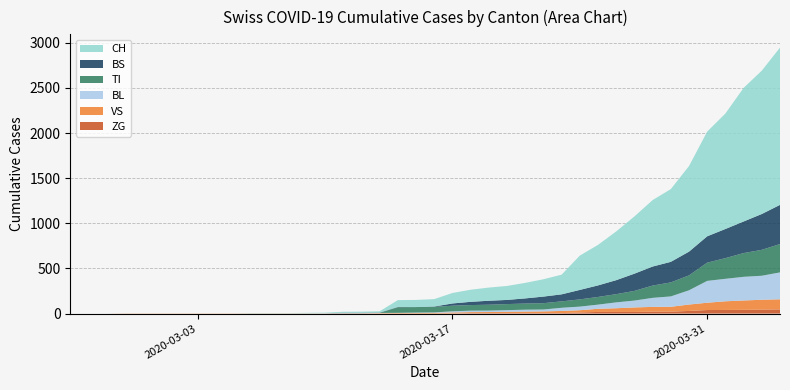

Reading left to right, extract all data points from this chart.

BL: 2020-02-25=0	2020-02-26=0	2020-02-27=0	2020-02-28=0	2020-02-29=0	2020-03-01=0	2020-03-02=0	2020-03-03=0	2020-03-04=0	2020-03-05=0	2020-03-06=0	2020-03-07=0	2020-03-08=0	2020-03-09=1	2020-03-10=2	2020-03-11=2	2020-03-12=2	2020-03-13=2	2020-03-14=2	2020-03-15=5	2020-03-16=5	2020-03-17=13	2020-03-18=16	2020-03-19=16	2020-03-20=18	2020-03-21=21	2020-03-22=21	2020-03-23=35	2020-03-24=40	2020-03-25=46	2020-03-26=65	2020-03-27=76	2020-03-28=100	2020-03-29=115	2020-03-30=158	2020-03-31=242	2020-04-01=249	2020-04-02=262	2020-04-03=266	2020-04-04=298
BS: 2020-02-25=0	2020-02-26=0	2020-02-27=0	2020-02-28=0	2020-02-29=0	2020-03-01=0	2020-03-02=0	2020-03-03=0	2020-03-04=0	2020-03-05=0	2020-03-06=0	2020-03-07=0	2020-03-08=0	2020-03-09=0	2020-03-10=0	2020-03-11=4	2020-03-12=4	2020-03-13=4	2020-03-14=4	2020-03-15=0	2020-03-16=4	2020-03-17=25	2020-03-18=36	2020-03-19=44	2020-03-20=46	2020-03-21=57	2020-03-22=73	2020-03-23=78	2020-03-24=105	2020-03-25=128	2020-03-26=155	2020-03-27=191	2020-03-28=211	2020-03-29=228	2020-03-30=263	2020-03-31=292	2020-04-01=323	2020-04-02=350	2020-04-03=397	2020-04-04=434
TI: 2020-02-25=0	2020-02-26=0	2020-02-27=0	2020-02-28=0	2020-02-29=0	2020-03-01=0	2020-03-02=0	2020-03-03=0	2020-03-04=0	2020-03-05=0	2020-03-06=0	2020-03-07=0	2020-03-08=0	2020-03-09=0	2020-03-10=0	2020-03-11=0	2020-03-12=0	2020-03-13=0	2020-03-14=61	2020-03-15=61	2020-03-16=61	2020-03-17=62	2020-03-18=62	2020-03-19=65	2020-03-20=67	2020-03-21=68	2020-03-22=70	2020-03-23=71	2020-03-24=80	2020-03-25=85	2020-03-26=91	2020-03-27=107	2020-03-28=136	2020-03-29=155	2020-03-30=165	2020-03-31=202	2020-04-01=229	2020-04-02=263	2020-04-03=287	2020-04-04=314
VS: 2020-02-25=0	2020-02-26=0	2020-02-27=0	2020-02-28=2	2020-02-29=2	2020-03-01=2	2020-03-02=2	2020-03-03=2	2020-03-04=2	2020-03-05=2	2020-03-06=2	2020-03-07=2	2020-03-08=2	2020-03-09=2	2020-03-10=2	2020-03-11=3	2020-03-12=3	2020-03-13=5	2020-03-14=6	2020-03-15=6	2020-03-16=8	2020-03-17=11	2020-03-18=11	2020-03-19=12	2020-03-20=15	2020-03-21=17	2020-03-22=19	2020-03-23=24	2020-03-24=25	2020-03-25=35	2020-03-26=41	2020-03-27=50	2020-03-28=53	2020-03-29=54	2020-03-30=71	2020-03-31=81	2020-04-01=96	2020-04-02=104	2020-04-03=109	2020-04-04=112
ZG: 2020-02-25=0	2020-02-26=0	2020-02-27=0	2020-02-28=0	2020-02-29=0	2020-03-01=0	2020-03-02=0	2020-03-03=0	2020-03-04=0	2020-03-05=0	2020-03-06=0	2020-03-07=0	2020-03-08=0	2020-03-09=0	2020-03-10=0	2020-03-11=0	2020-03-12=0	2020-03-13=0	2020-03-14=0	2020-03-15=0	2020-03-16=0	2020-03-17=1	2020-03-18=5	2020-03-19=5	2020-03-20=5	2020-03-21=5	2020-03-22=5	2020-03-23=5	2020-03-24=12	2020-03-25=18	2020-03-26=18	2020-03-27=18	2020-03-28=21	2020-03-29=21	2020-03-30=29	2020-03-31=39	2020-04-01=40	2020-04-02=41	2020-04-03=44	2020-04-04=46
CH: 2020-02-25=0	2020-02-26=0	2020-02-27=0	2020-02-28=0	2020-02-29=0	2020-03-01=0	2020-03-02=0	2020-03-03=0	2020-03-04=0	2020-03-05=0	2020-03-06=3	2020-03-07=3	2020-03-08=3	2020-03-09=5	2020-03-10=6	2020-03-11=11	2020-03-12=12	2020-03-13=14	2020-03-14=76	2020-03-15=79	2020-03-16=82	2020-03-17=116	2020-03-18=134	2020-03-19=146	2020-03-20=155	2020-03-21=172	2020-03-22=192	2020-03-23=218	2020-03-24=380	2020-03-25=449	2020-03-26=540	2020-03-27=634	2020-03-28=736	2020-03-29=806	2020-03-30=948	2020-03-31=1160	2020-04-01=1279	2020-04-02=1480	2020-04-03=1588	2020-04-04=1742